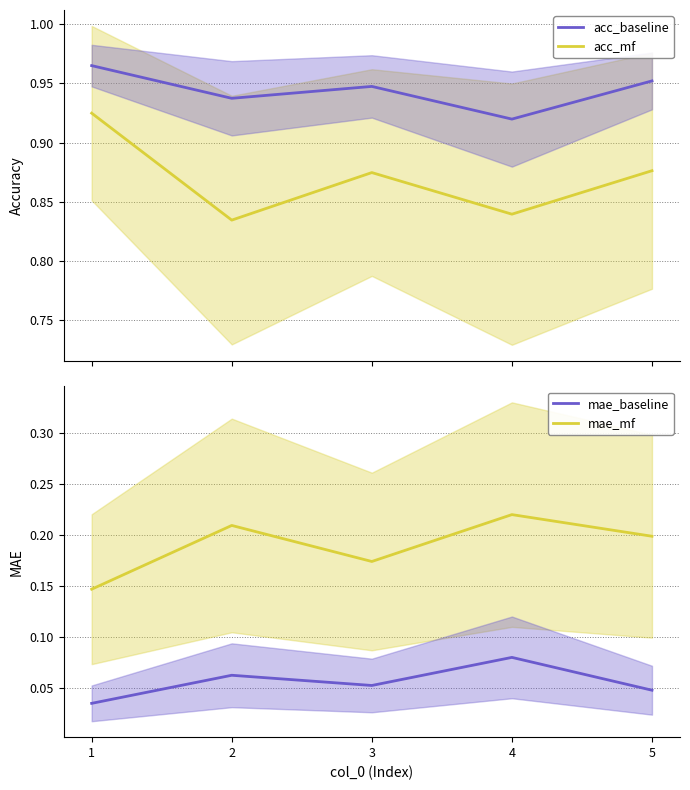

True or false: acc_mf and acc_baseline cross at least once.

False